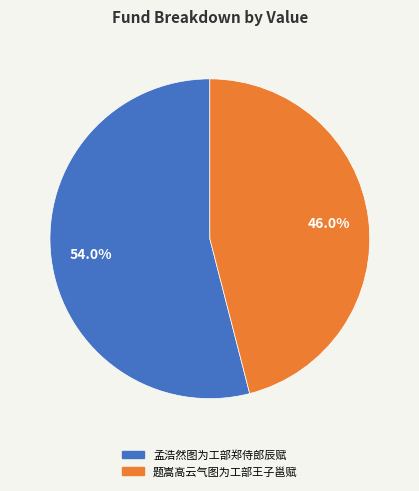

To the nearest percent, what percentage of the pie is 题嵩高云气图为工部王子邕赋?

46%